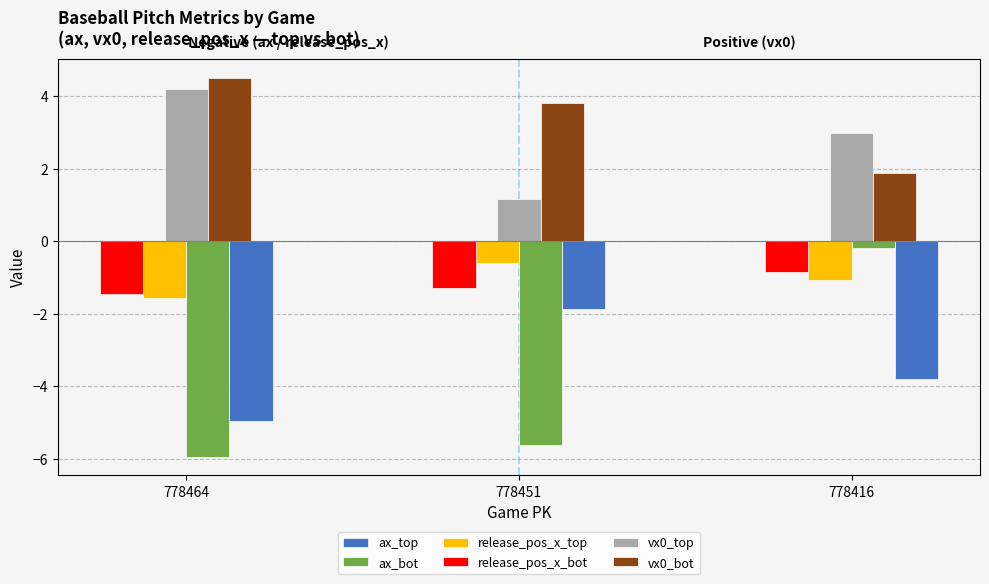

How many bars are there in each group?

6